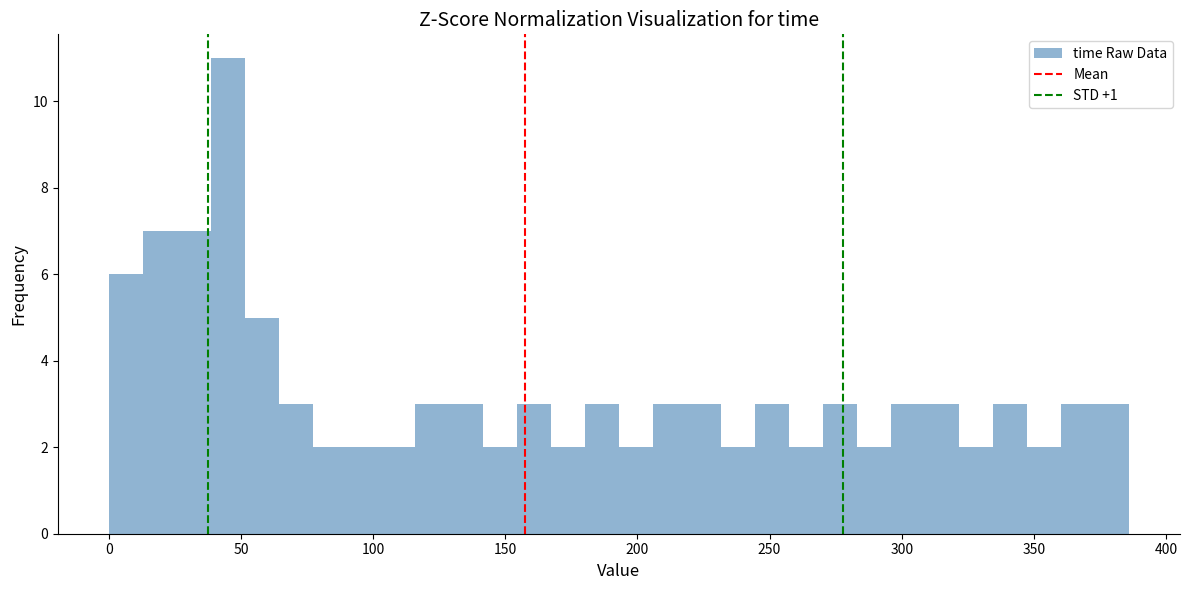

Around what value on the x-axis is the tallest bar? Give the approximate position of its centre, as read against the axis.

45